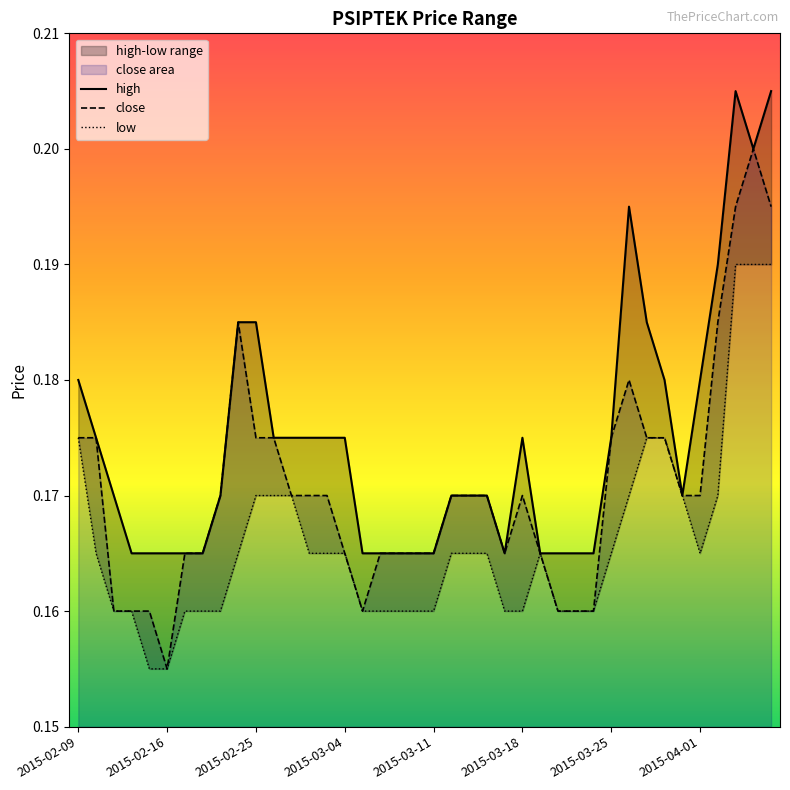

True or false: low has a value of 0.1 at 2015-02-18.

False